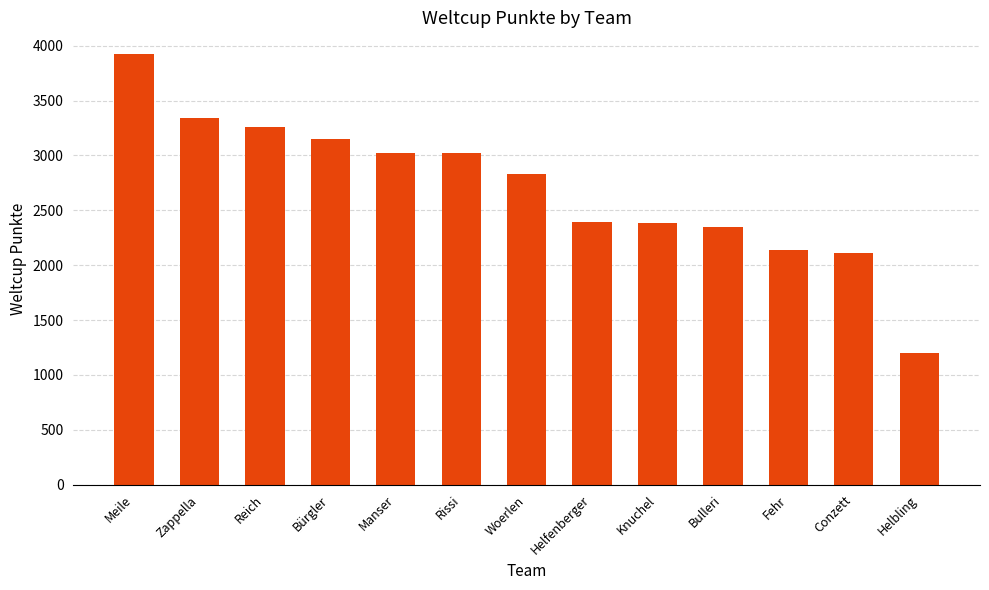

What is the sum of all values?

35118